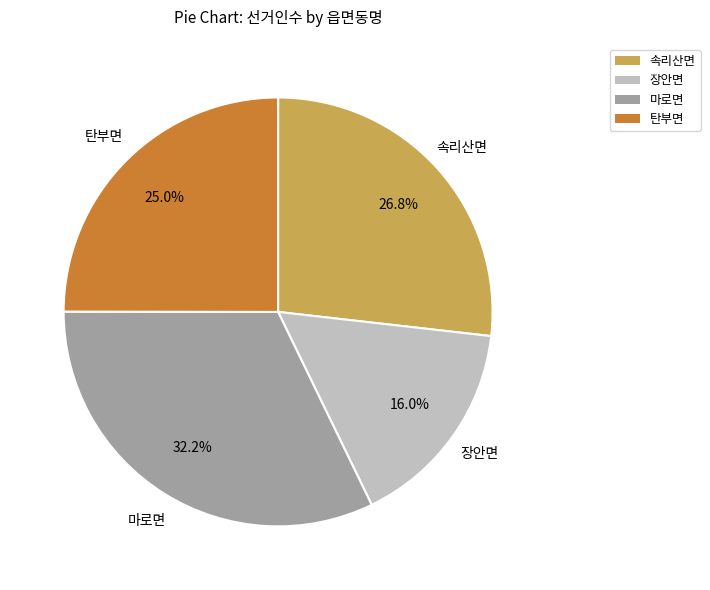

Between 마로면 and 탄부면, which is larger?

마로면